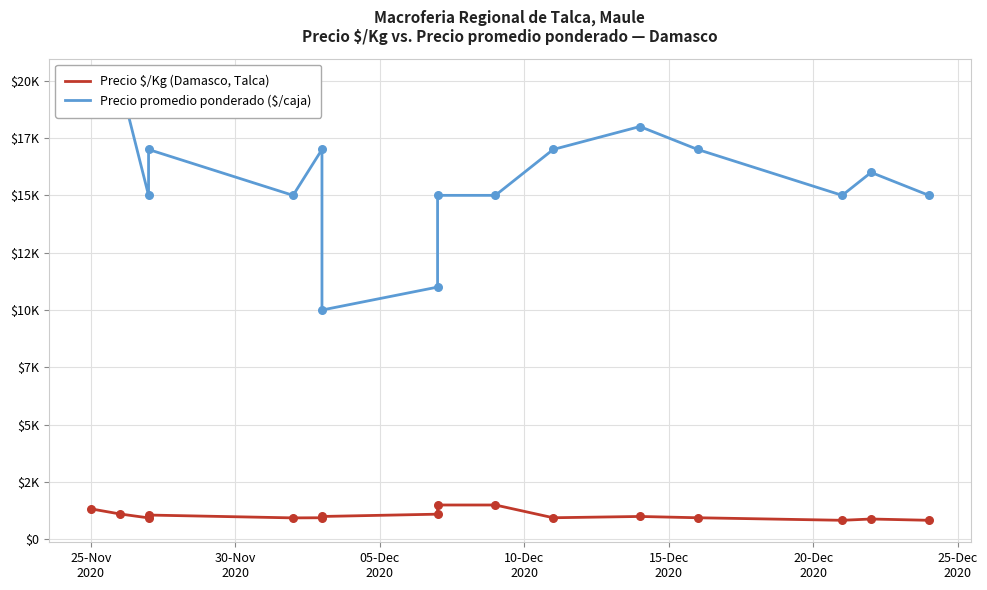

At how many categories does at least one series exceed 14003?

14